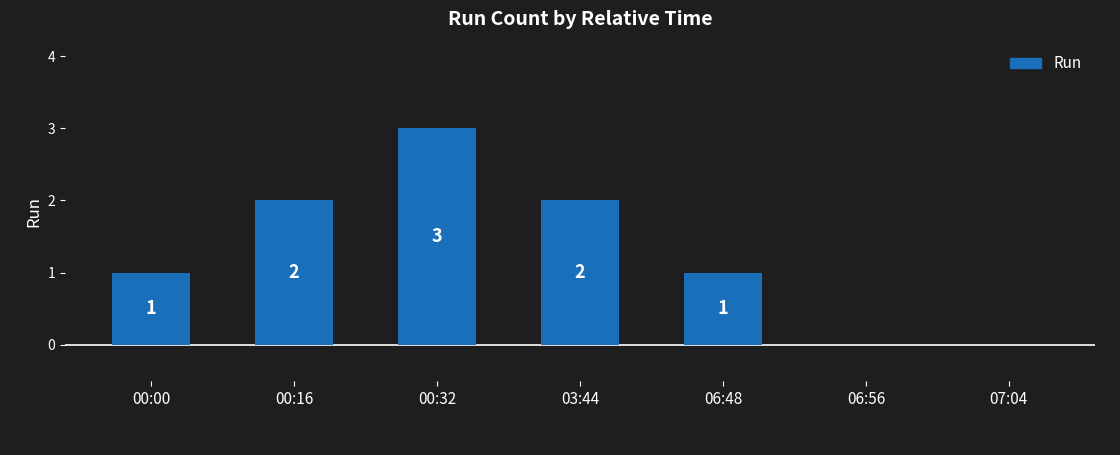

Reading right to left, list all the values displayed in this chart.

0	0	1	2	3	2	1